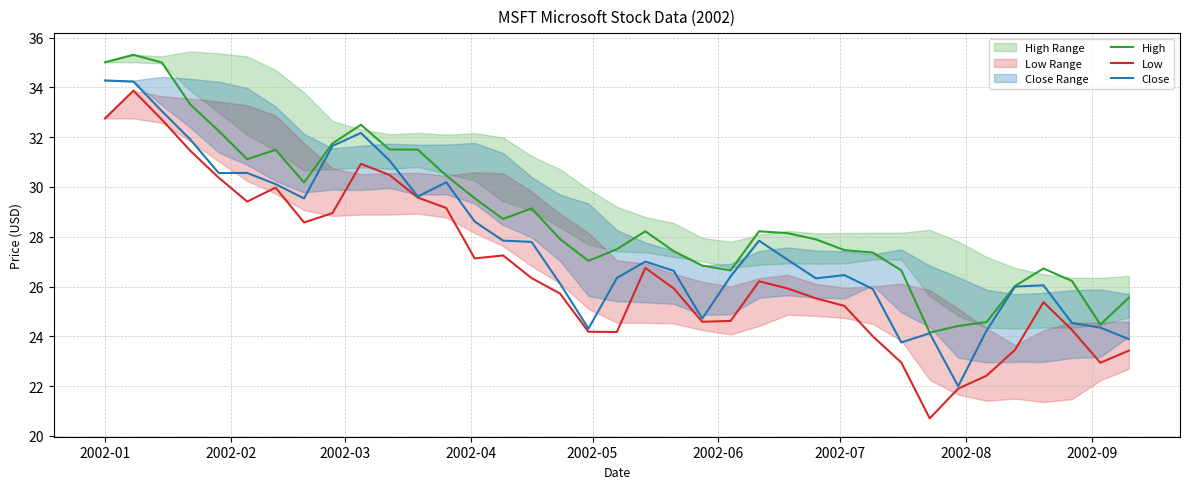

True or false: Low and High cross at least once.

False